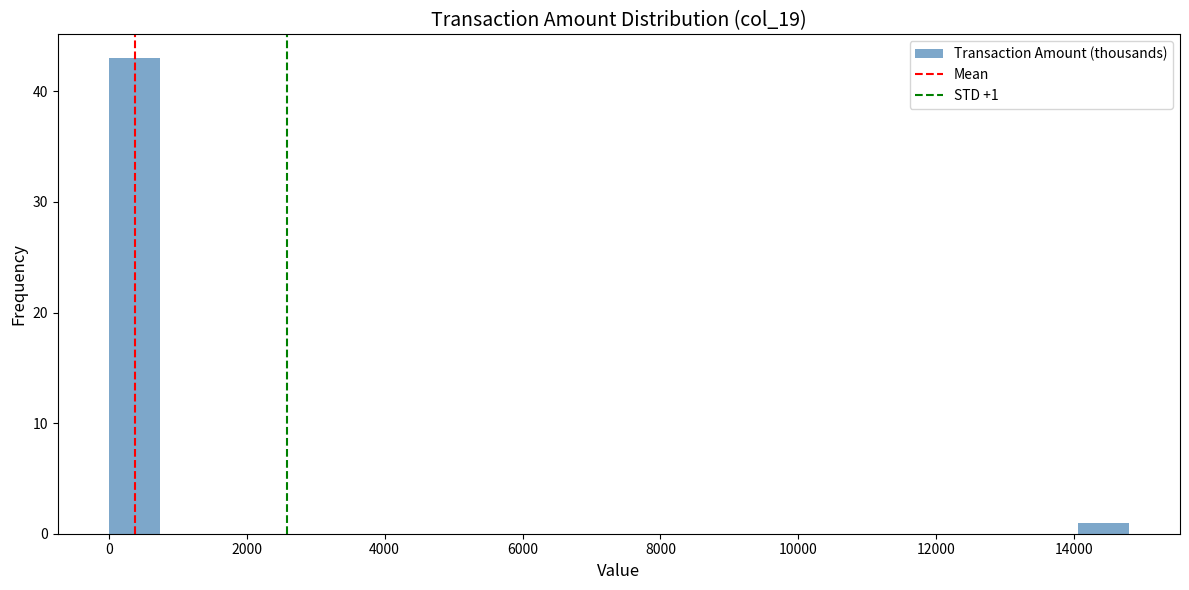

Read against the x-axis, roughly where is the centre of the tallest bar?

400